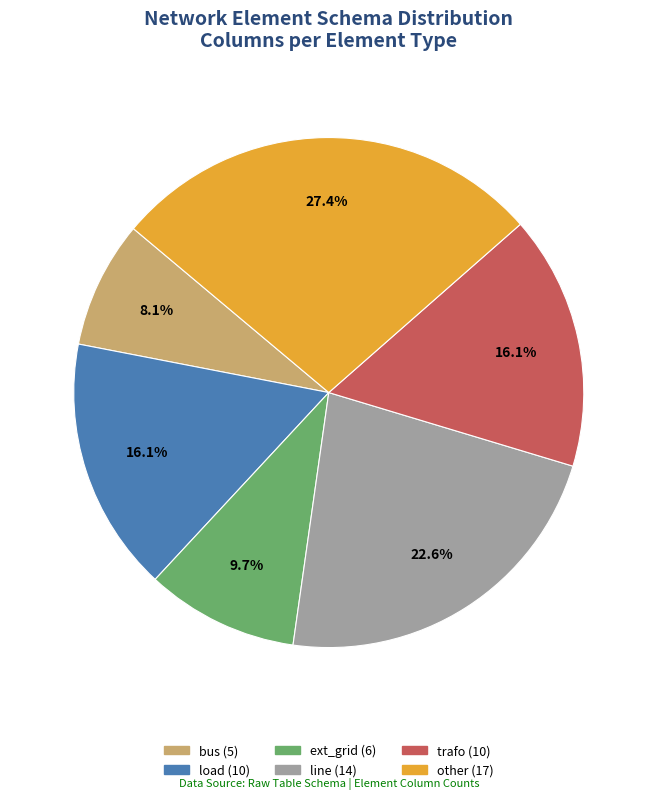

What is the smallest slice in the pie chart?

bus